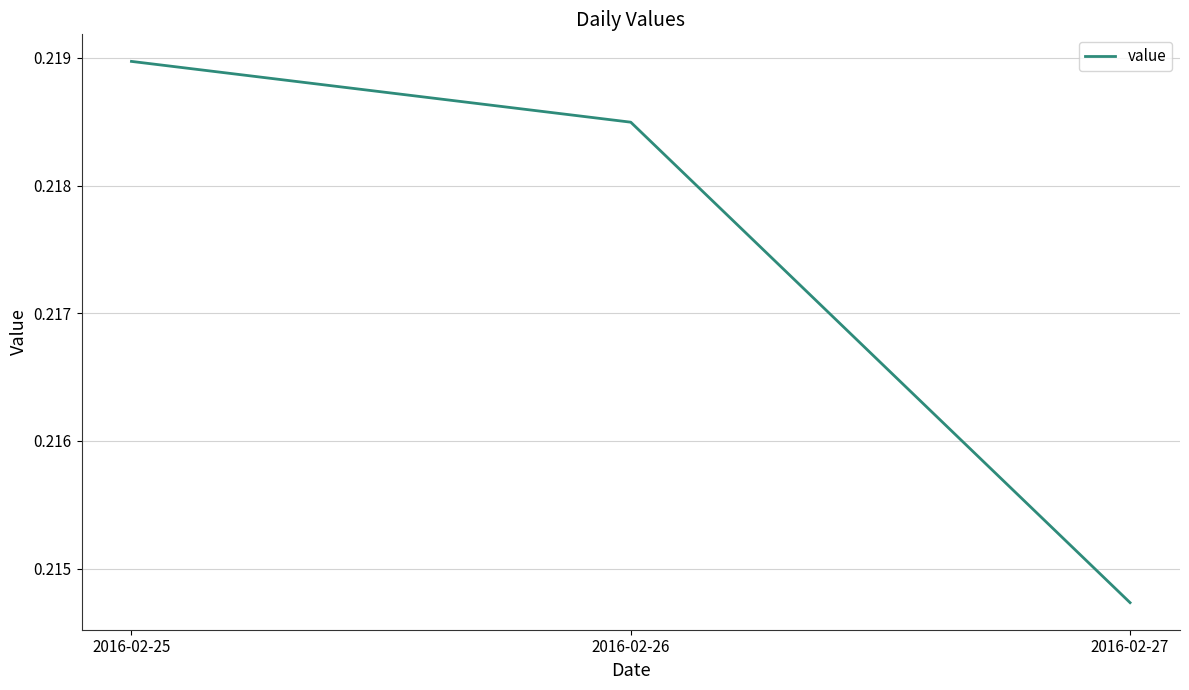

At which label is the value closest to 0?

2016-02-27